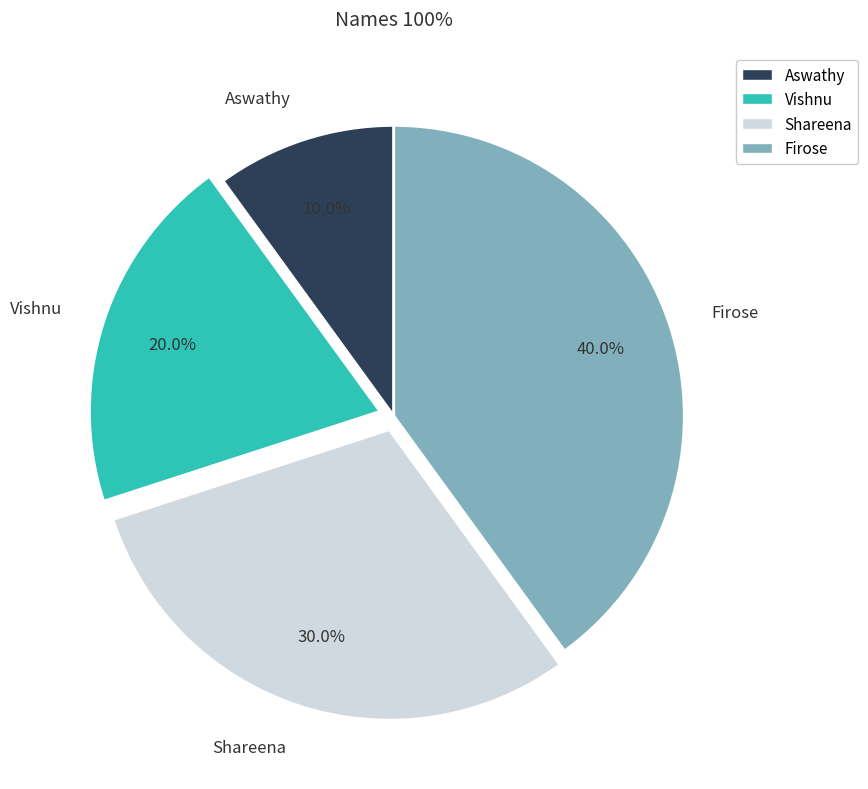

True or false: Vishnu accounts for 34% of the total.

False